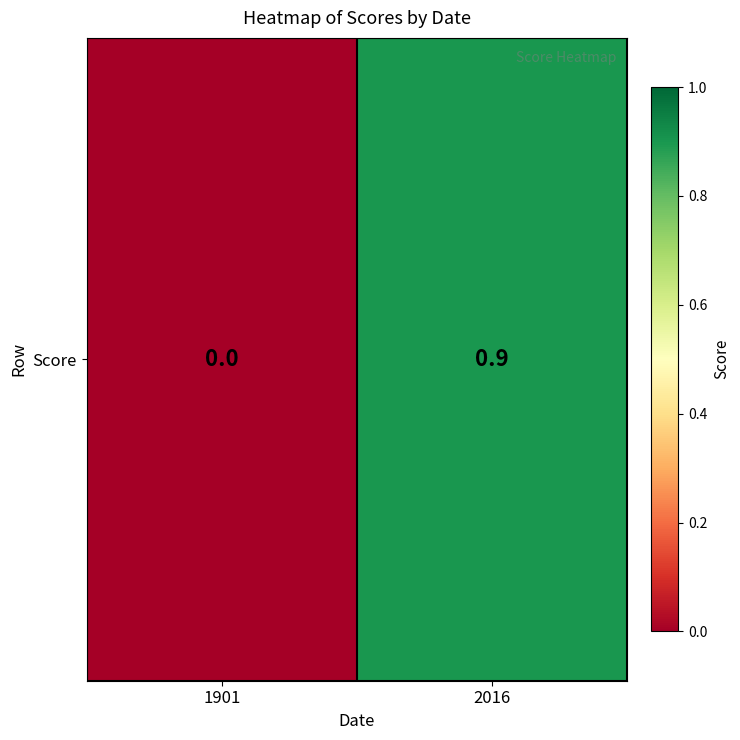

Reading left to right, what are all the values shown in this chart?

0.0	0.9